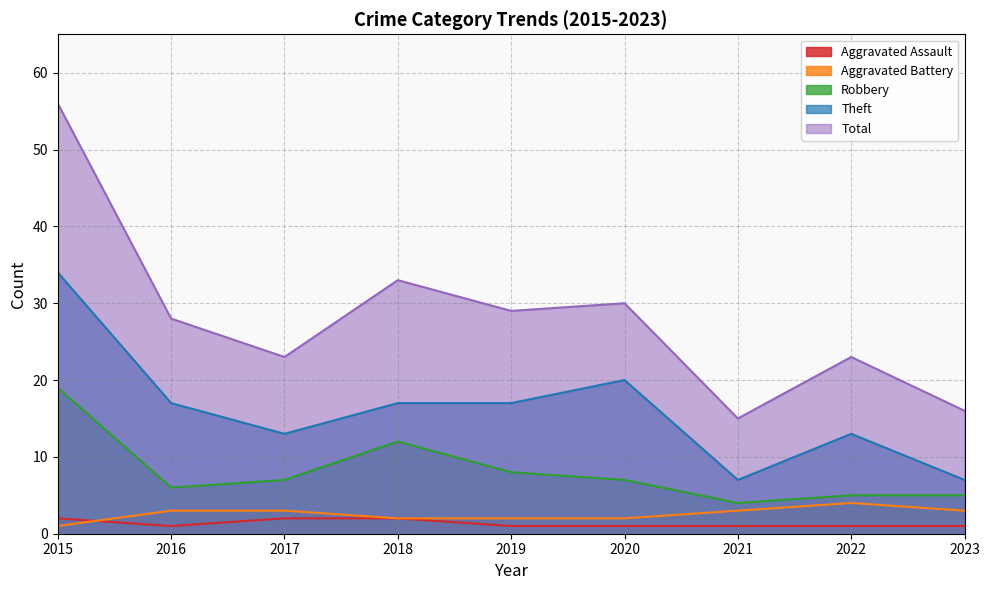

True or false: Total and Theft intersect in this chart.

False